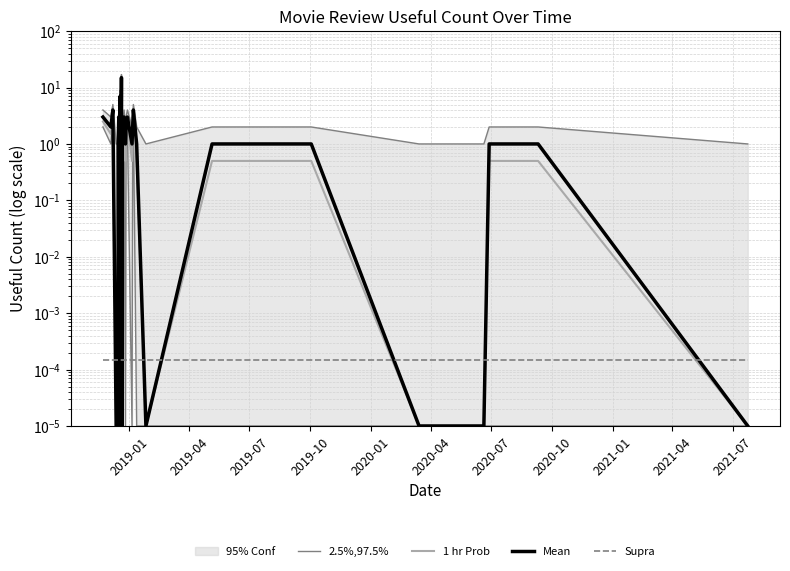

What is the difference between the Mean values at 2019-01 and 2019-10?

3.0